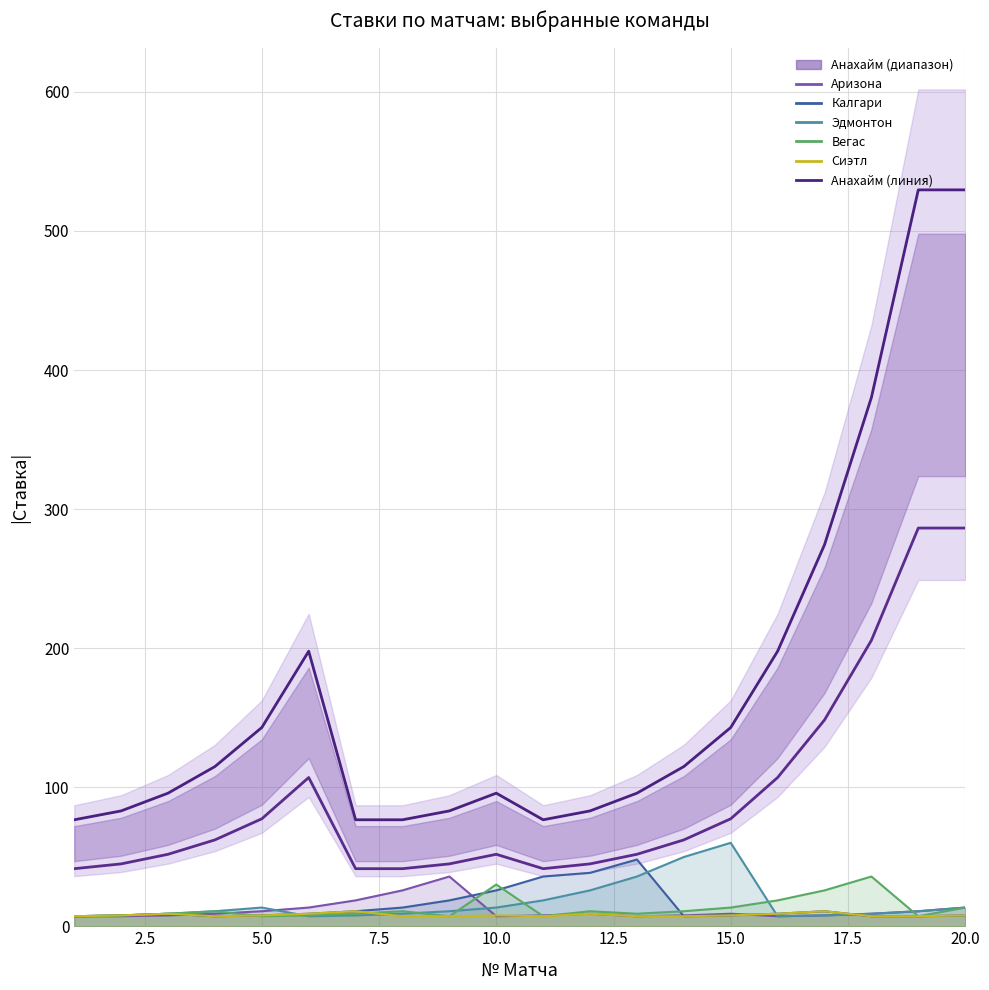

Count the number of categories in the chart.

20